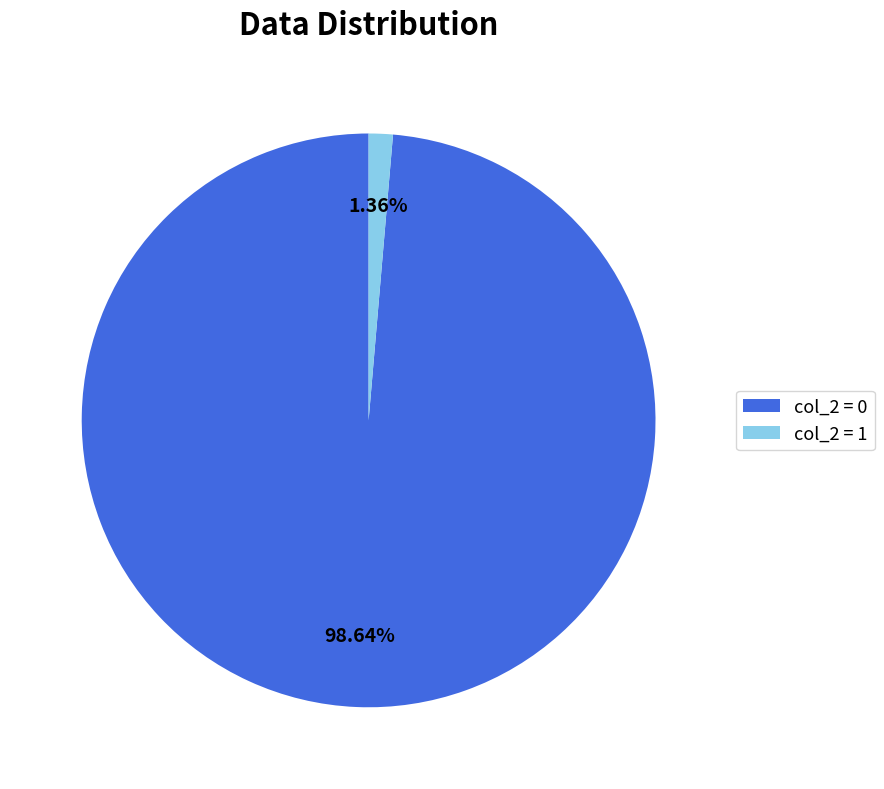

Which has a higher value, col_2 = 0 or col_2 = 1?

col_2 = 0